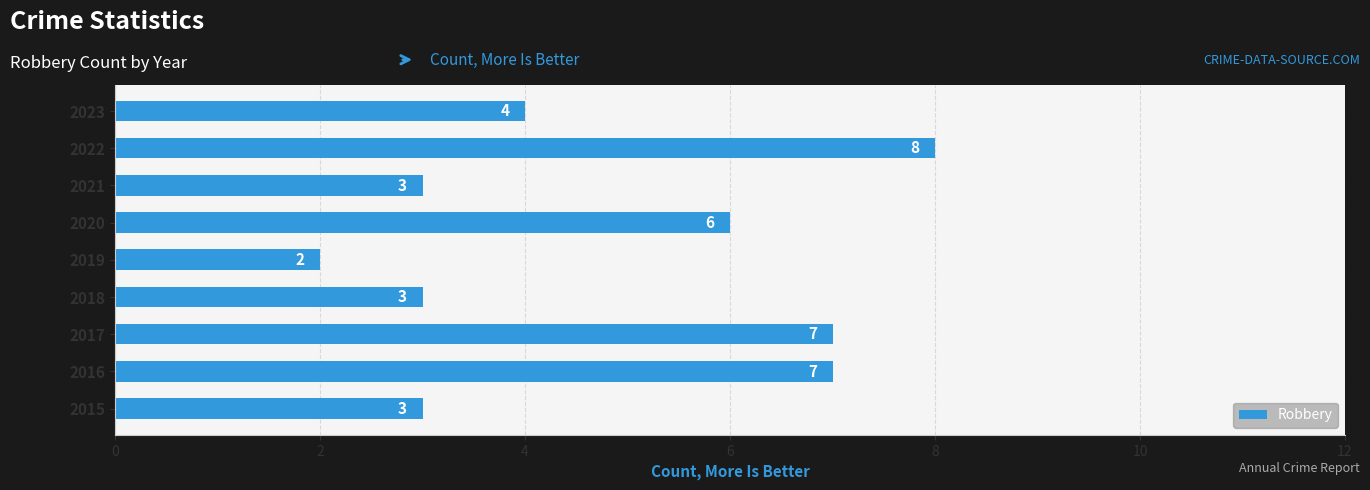

Between 2017 and 2018, which is larger?

2017